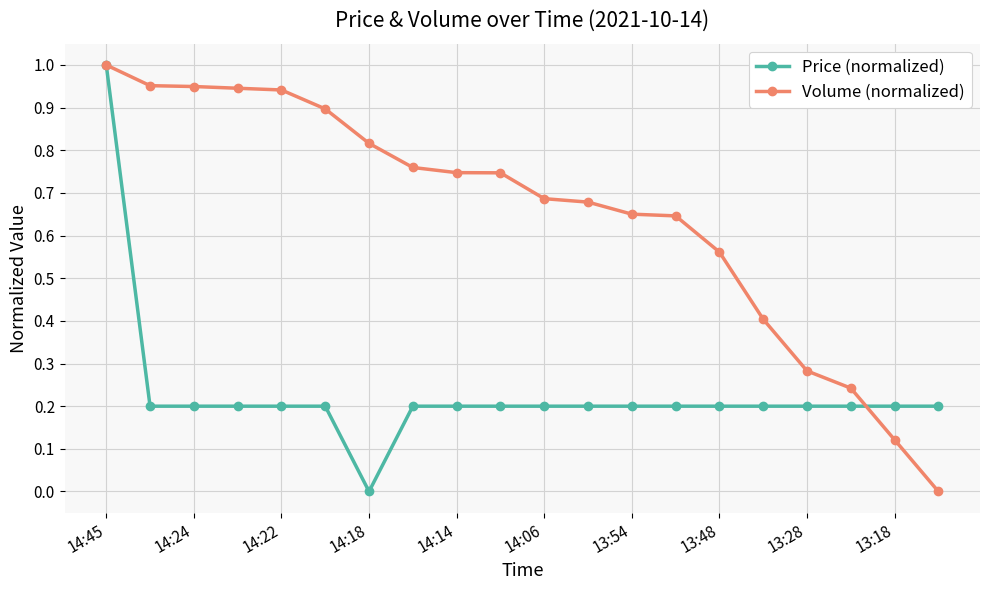

List the series in order of their overall mean, lowest first.

Price (normalized), Volume (normalized)